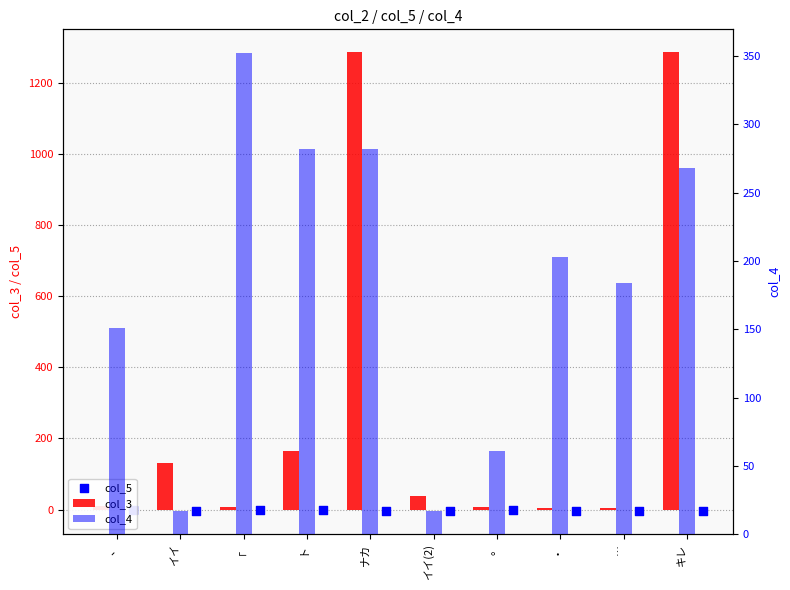

Which series has the widest spread of Y values?

col_3